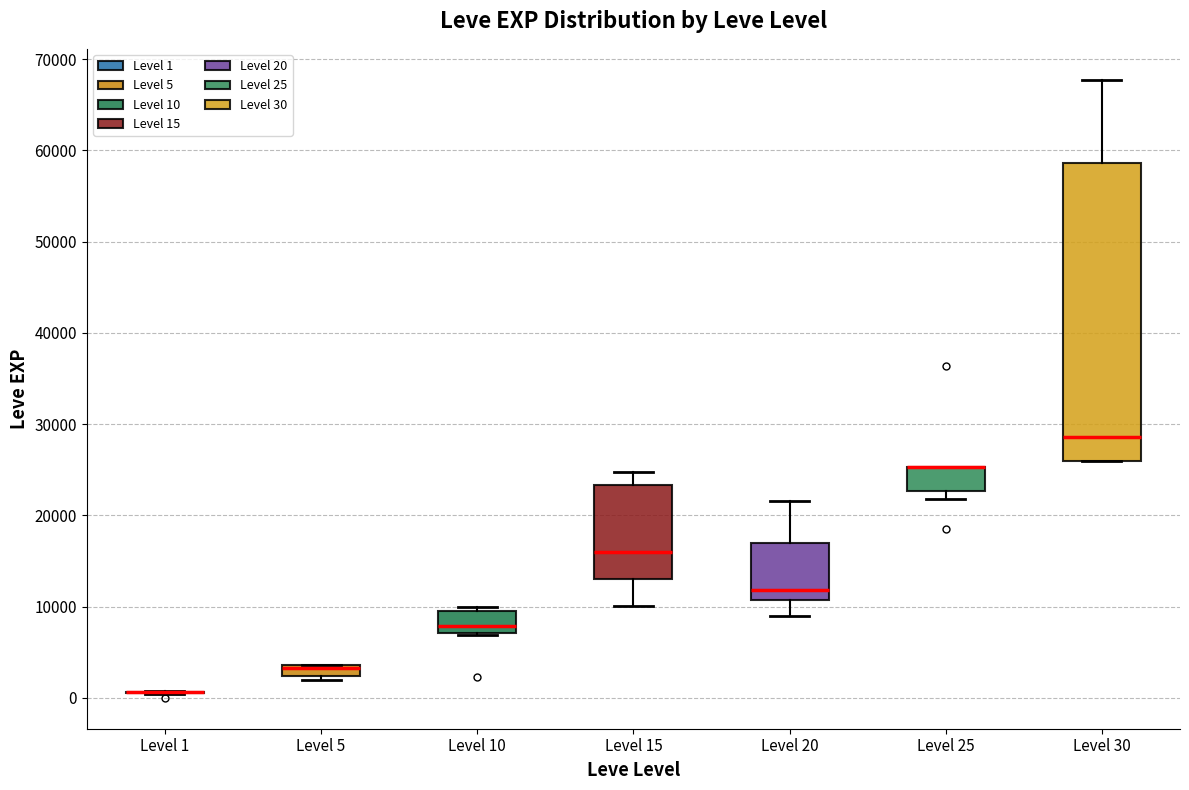

Which box is the tallest, from its lower edge to its upper edge?

Level 30